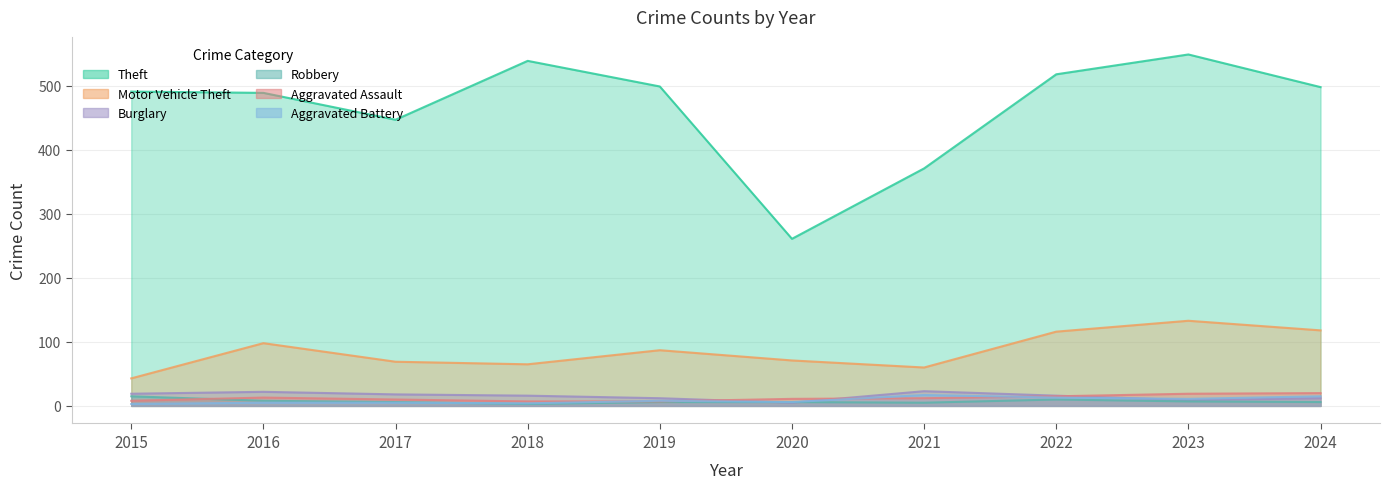

The value of Motor Vehicle Theft at 2021 is 42. True or false?

False